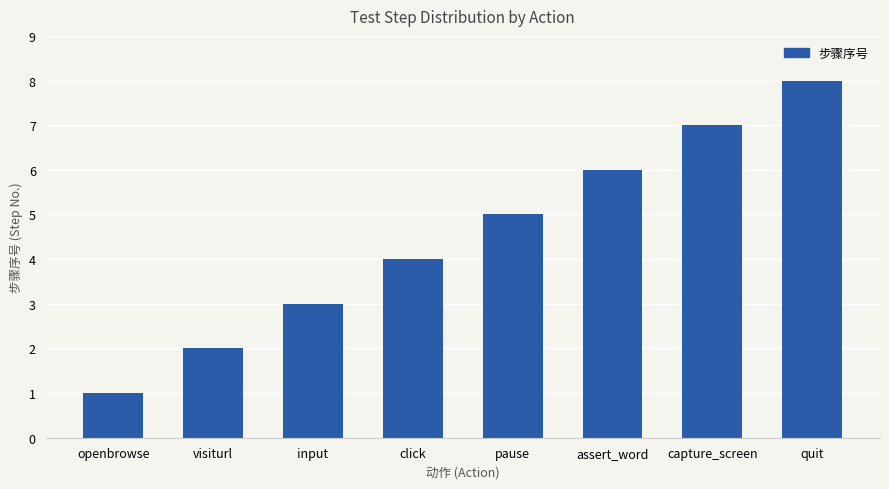

What is the difference between the values at input and click?

1